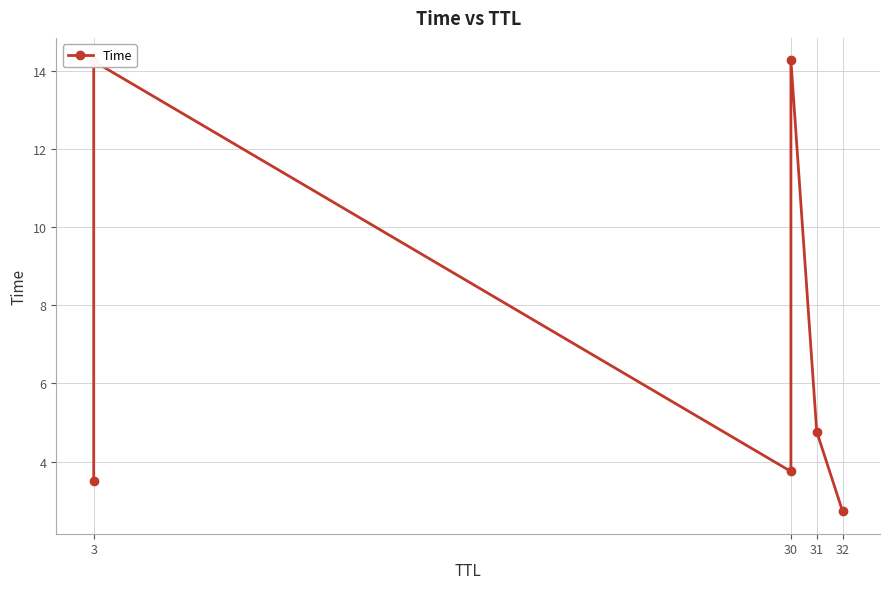

True or false: the data shows 6.1 at 30.

False